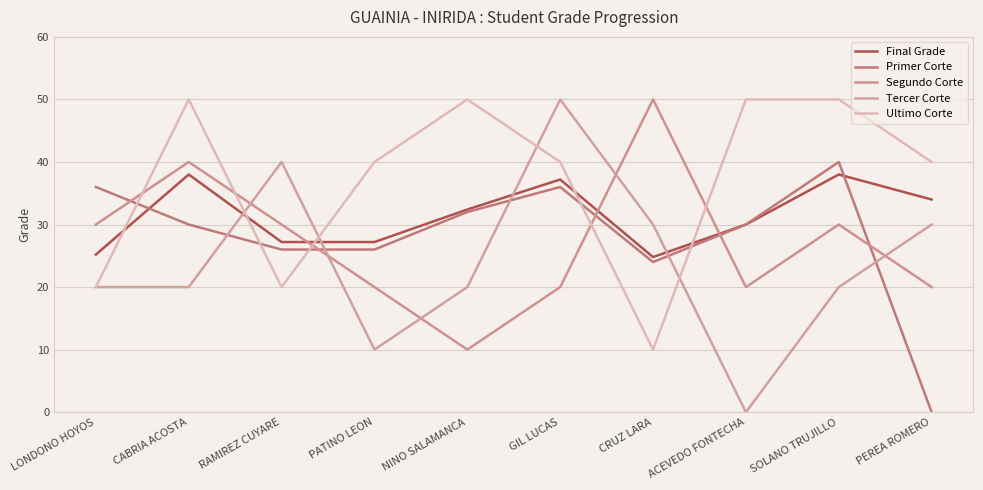

What value does the Final Grade series have at NINO SALAMANCA?

32.4